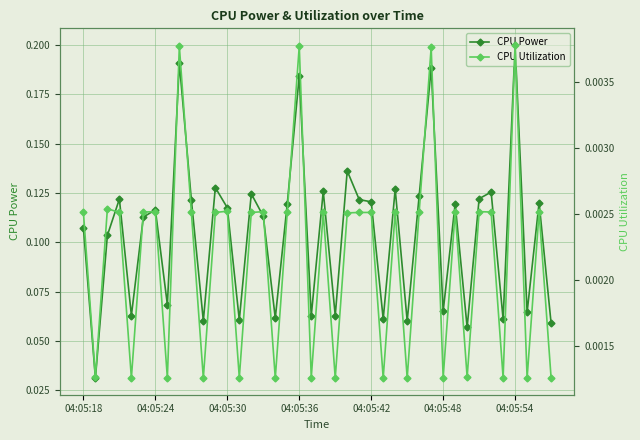

Reading left to right, extract all data points from this chart.

CPU Power: 0.1	0.0	0.1	0.1	0.1	0.1	0.1	0.1	0.2	0.1	0.1	0.1	0.1	0.1	0.1	0.1	0.1	0.1	0.2	0.1	0.1	0.1	0.1	0.1	0.1	0.1	0.1	0.1	0.1	0.2	0.1	0.1	0.1	0.1	0.1	0.1	0.2	0.1	0.1	0.1
CPU Utilization: 0.0	0.0	0.0	0.0	0.0	0.0	0.0	0.0	0.0	0.0	0.0	0.0	0.0	0.0	0.0	0.0	0.0	0.0	0.0	0.0	0.0	0.0	0.0	0.0	0.0	0.0	0.0	0.0	0.0	0.0	0.0	0.0	0.0	0.0	0.0	0.0	0.0	0.0	0.0	0.0